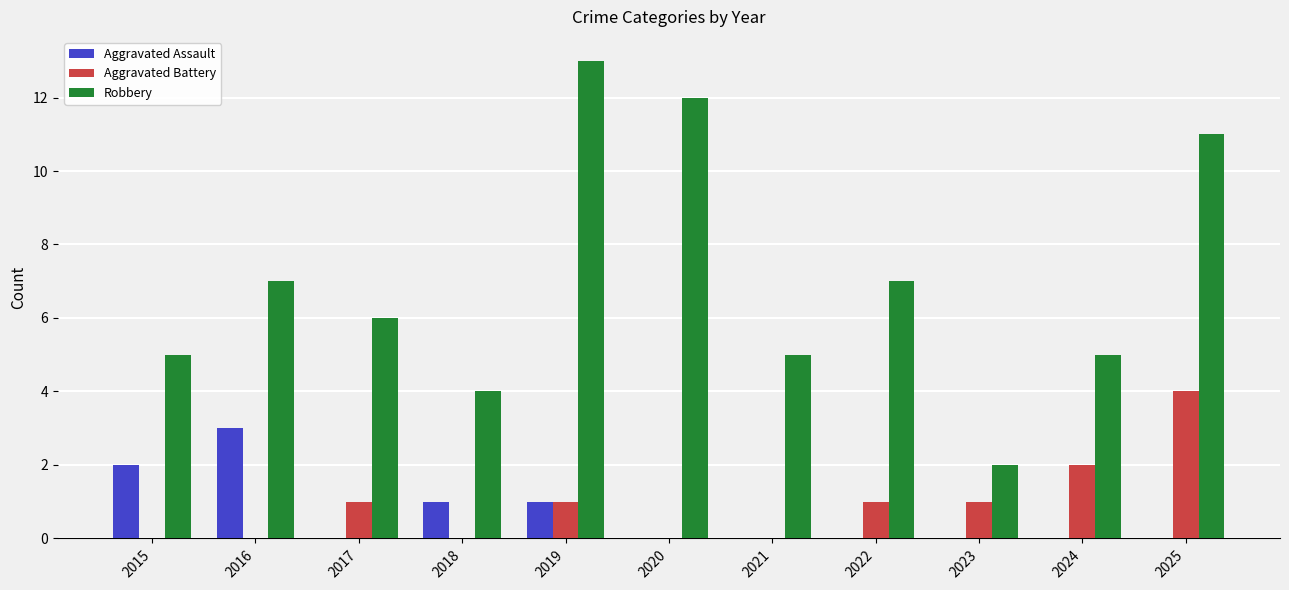

Reading left to right, what are all the values shown in this chart?

Aggravated Assault: 2	3	0	1	1	0	0	0	0	0	0
Aggravated Battery: 0	0	1	0	1	0	0	1	1	2	4
Robbery: 5	7	6	4	13	12	5	7	2	5	11